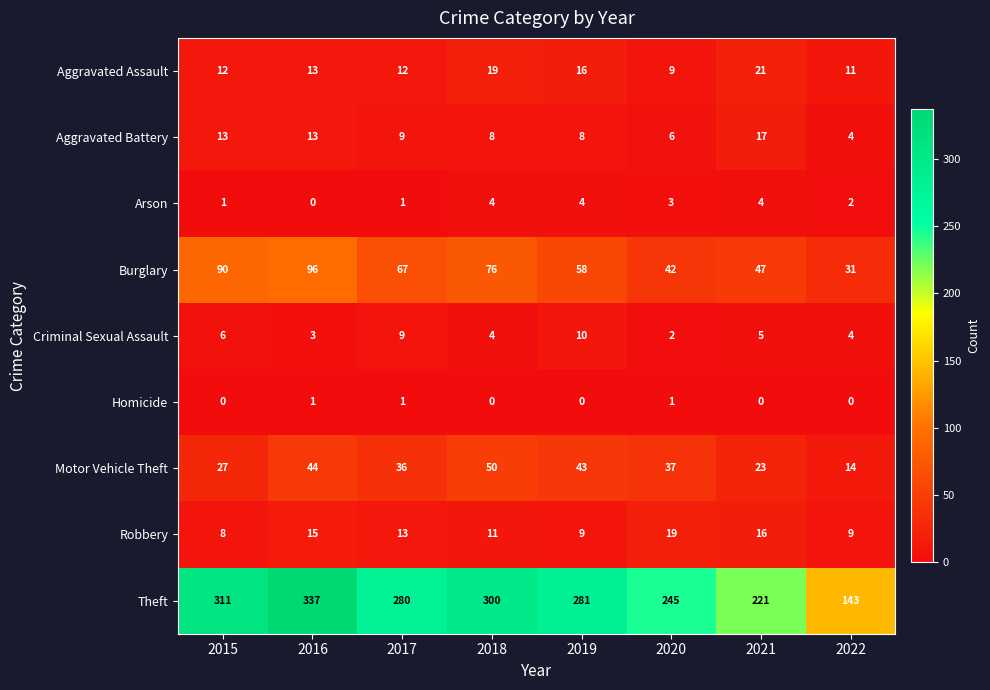

The value of Criminal Sexual Assault at 2022 is 2. True or false?

False